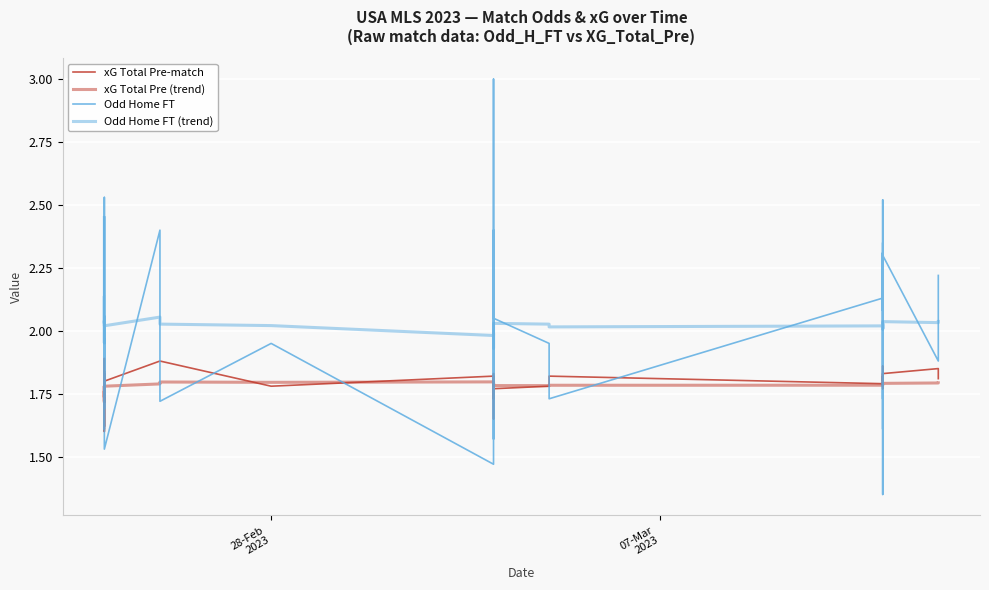

True or false: Odd Home FT (trend) and xG Total Pre (trend) cross at least once.

False